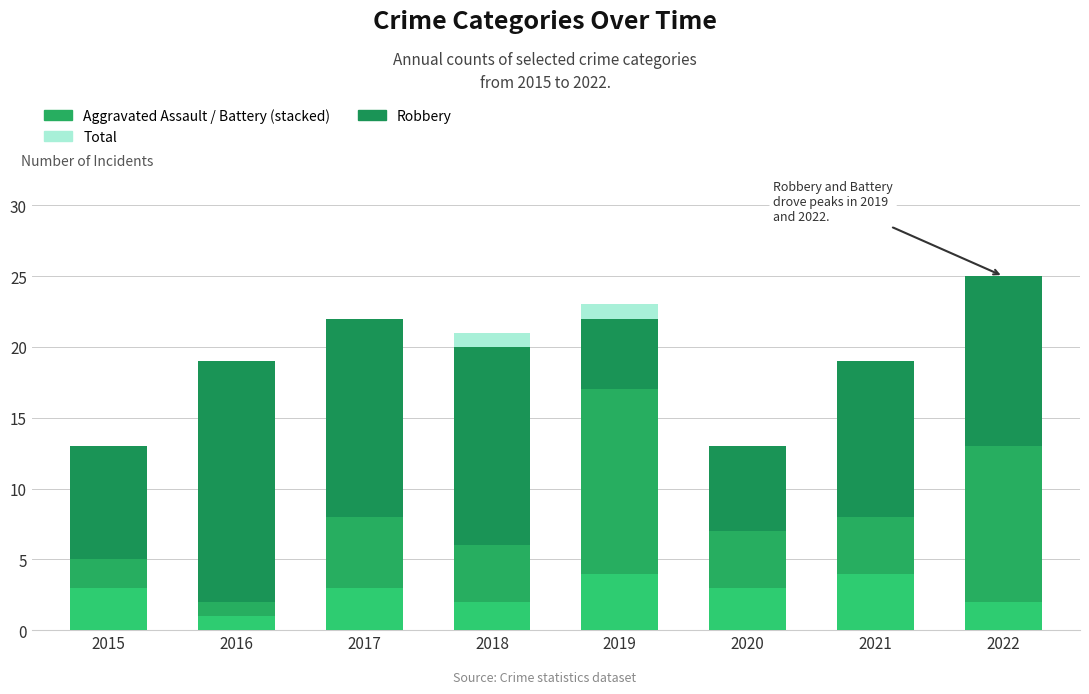

What is the average value of the Robbery series?

11